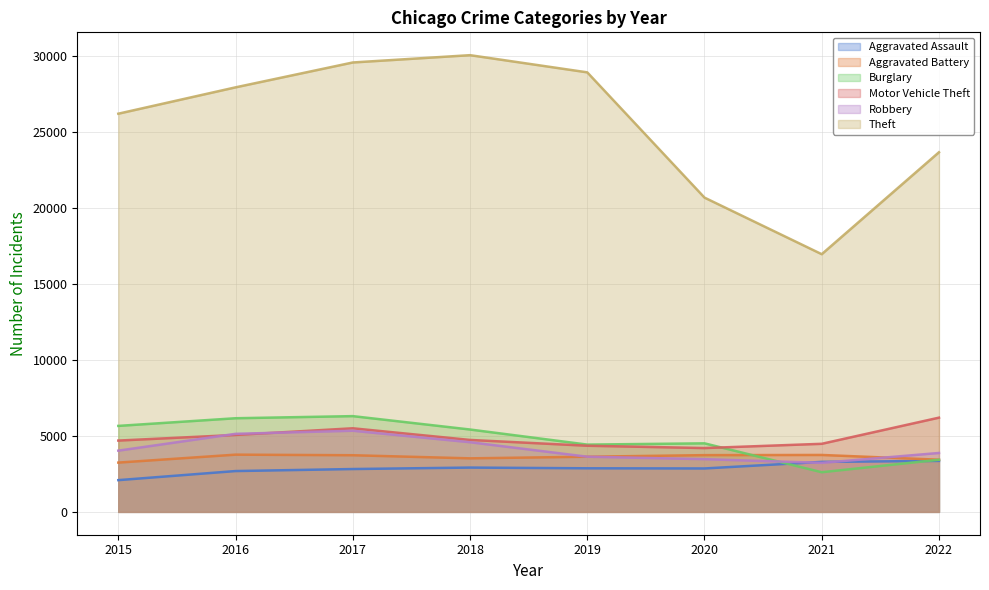

What is the difference between the maximum and second lowest values in the Robbery series?

1871